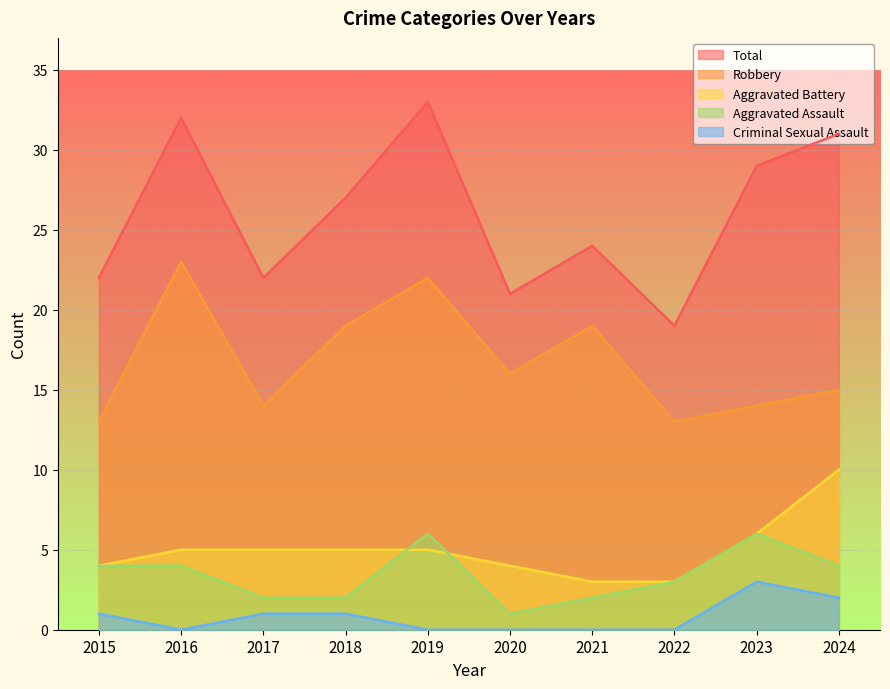

What is the highest value of the Aggravated Battery series?

10